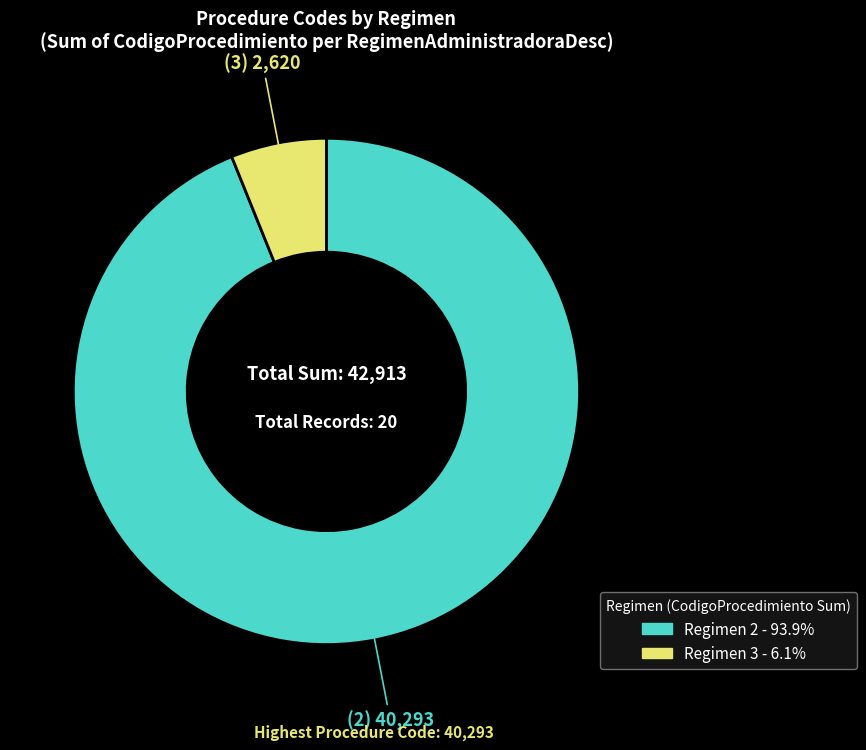

Is there any slice that represents more than half of the pie?

Yes